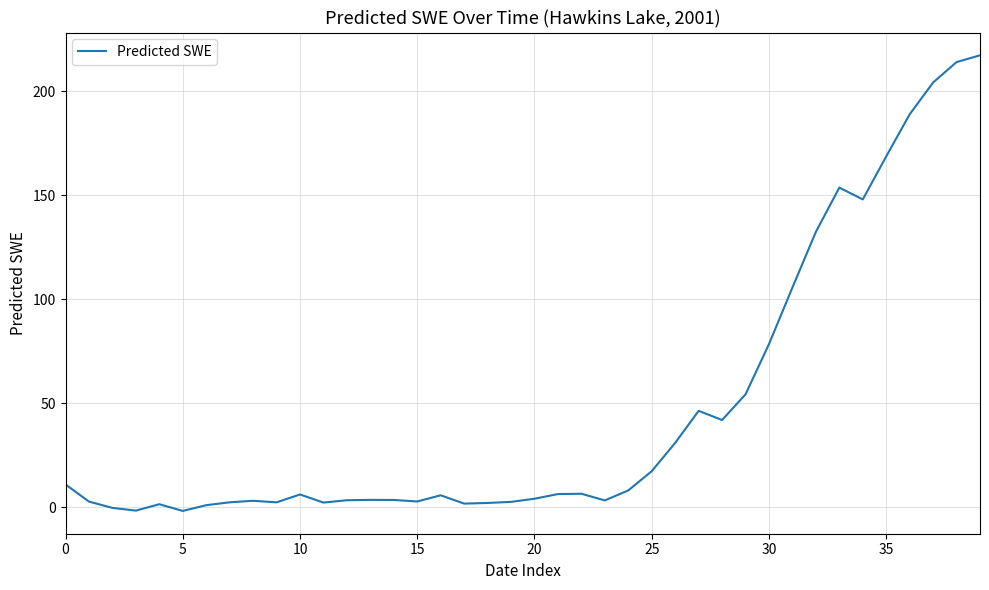

How many values are below 6?

20